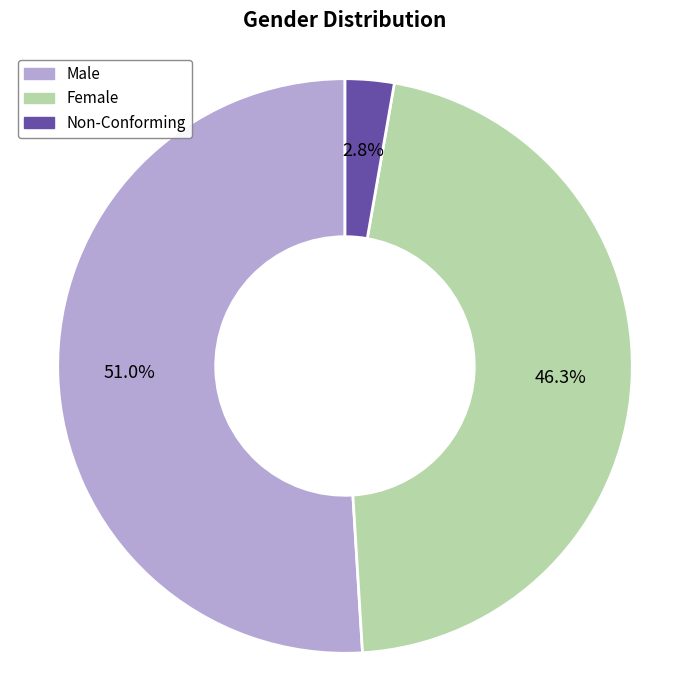

Rank the categories by value from lowest to highest.

Non-Conforming, Female, Male